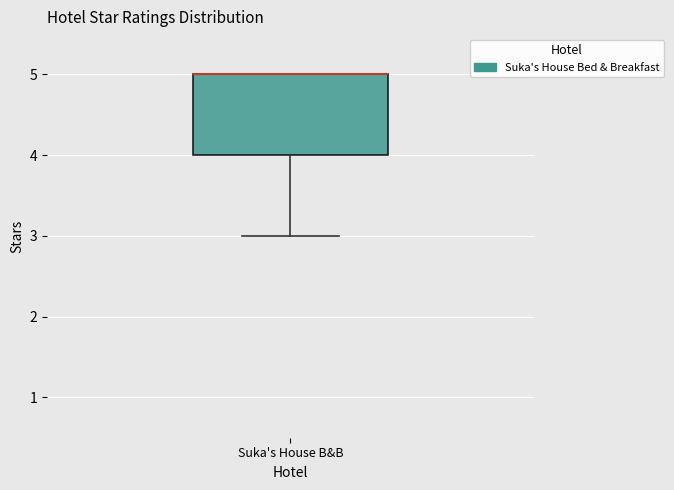

Transcribe this box plot: give where the median line is, the range the box spans, and where the two whiskers end, as read against the y-axis. The values are not printed on the chart, so give them approximately, as read against the axis.

median 5 (drawn on the box's upper edge), box 4 to 5, whiskers 3 to 5